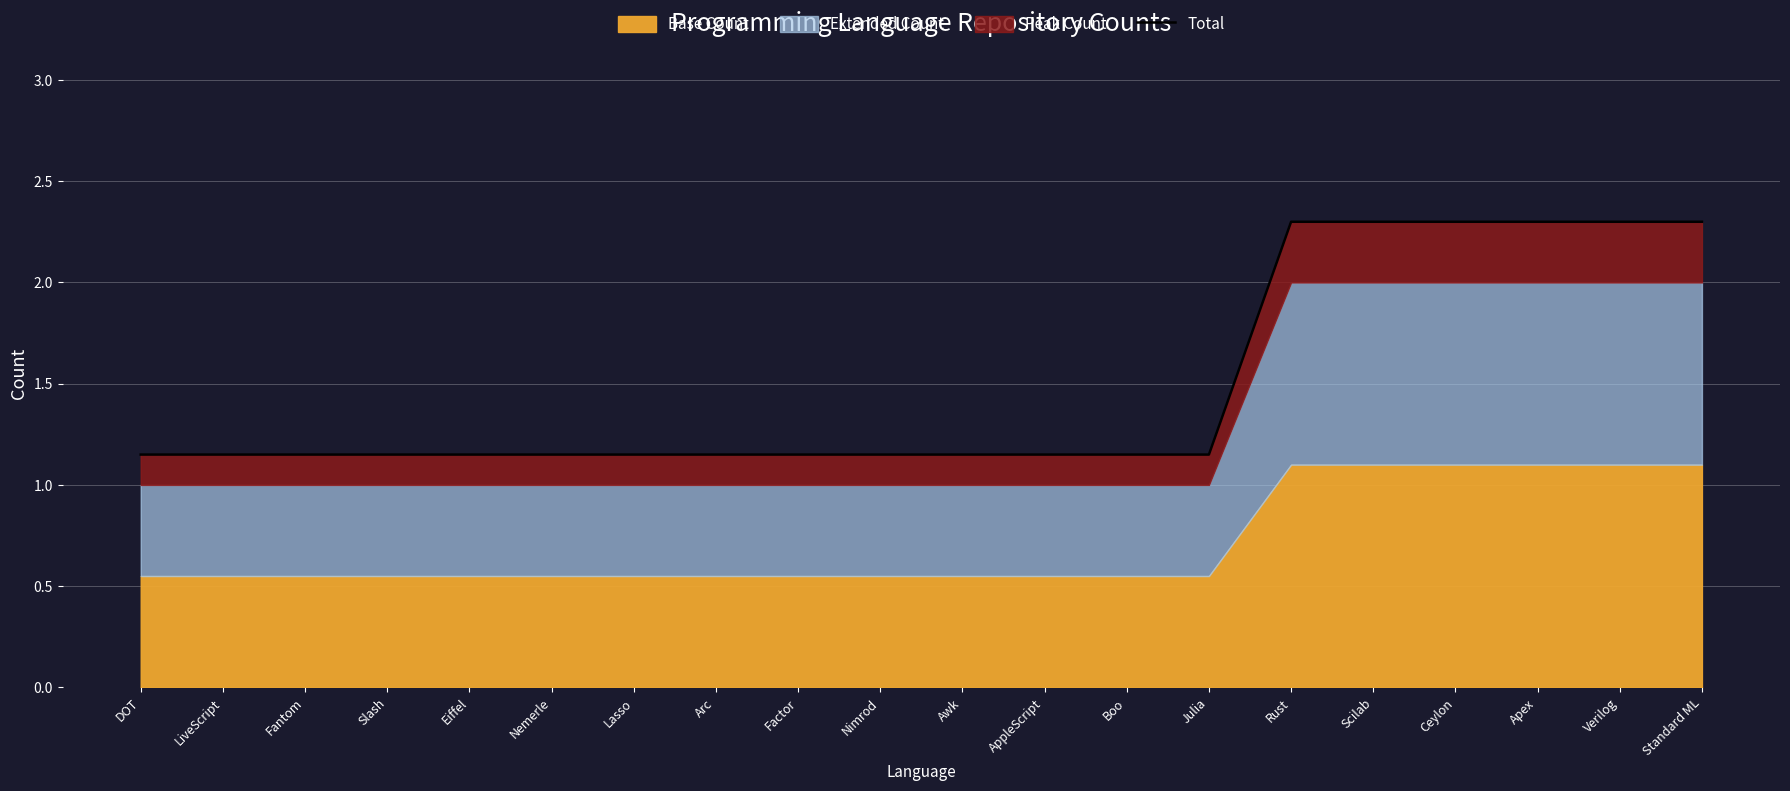

The chart shows a value of 1.6 at AppleScript. True or false?

False